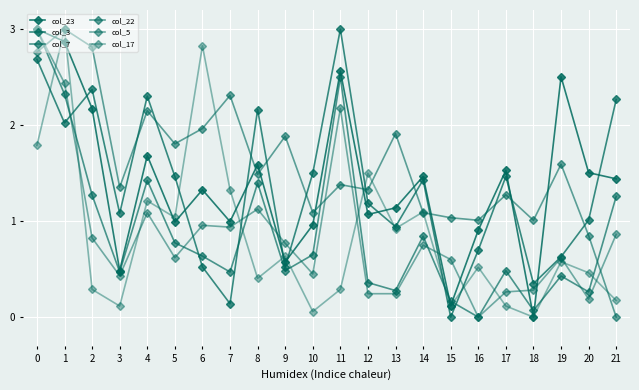

How many lines are shown in the chart?

6